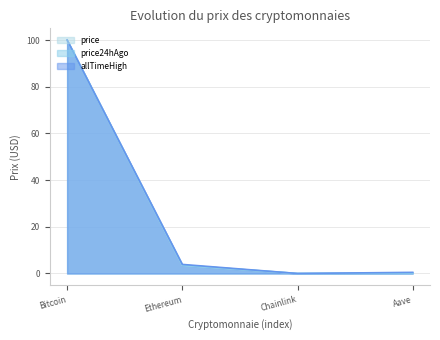

At how many categories does at least one series exceed 91?

1